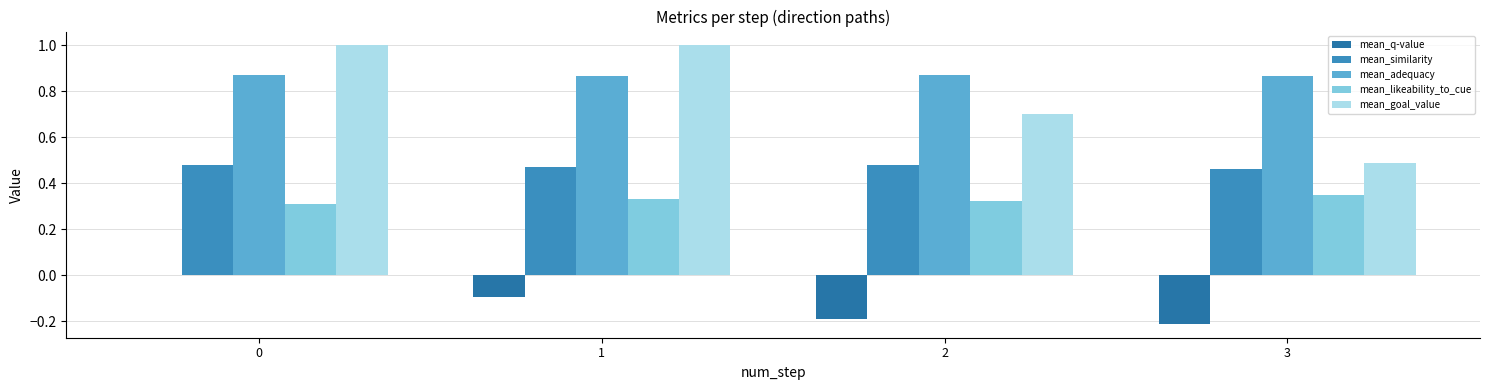

The value of mean_likeability_to_cue at 0 is 0.1. True or false?

False